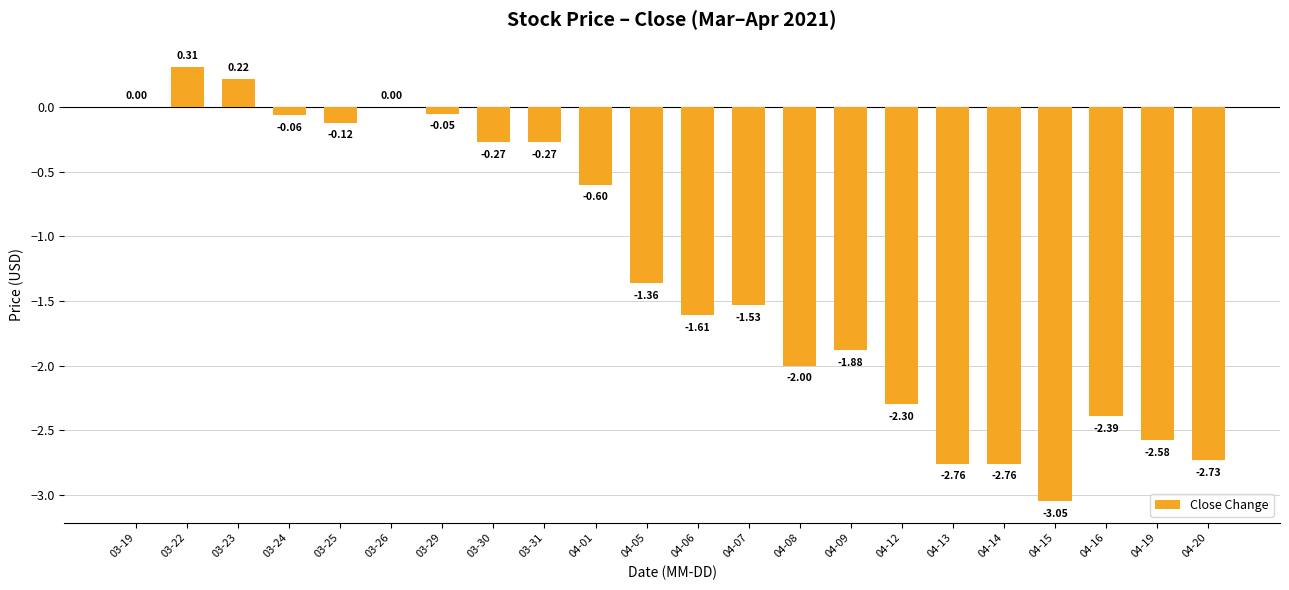

What is the change in value from 03-30 to 04-13?

-2.5